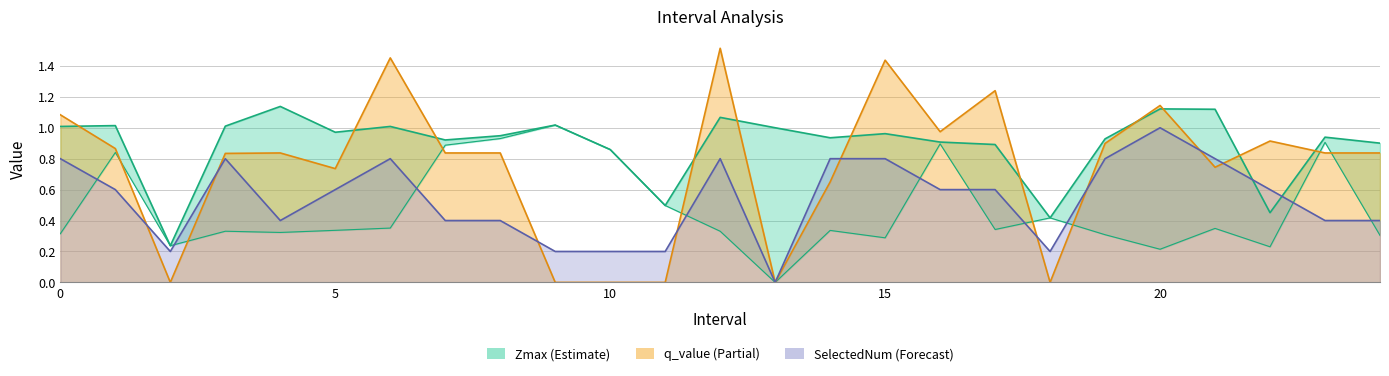

Which series ends up on top after the final intersection of Zmax and SelectedNum?

Zmax